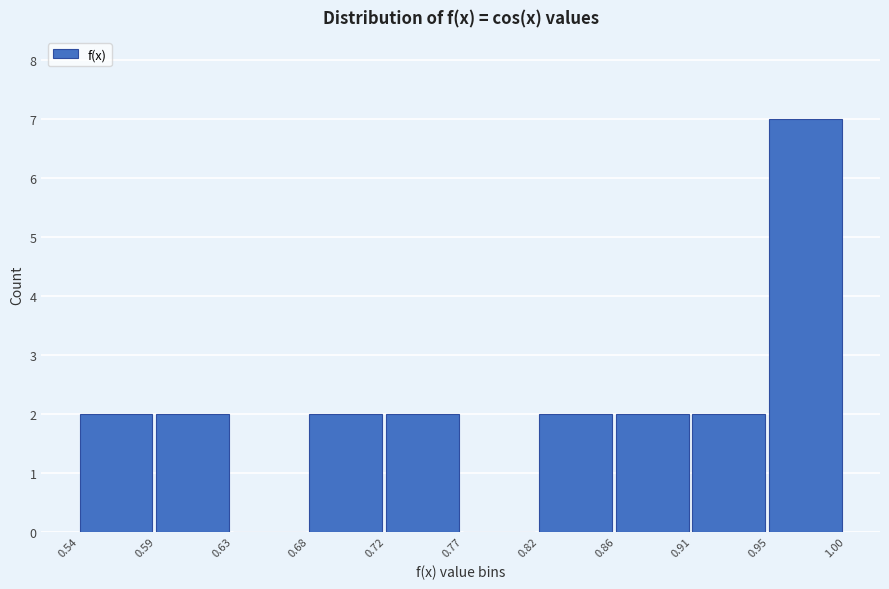

Reading left to right, list every bar in this chart as the range it spans on the x-axis followed by its height. The values are not printed on the chart, so give them approximately, as read against the axis.

0.54 to 0.59: 2
0.59 to 0.63: 2
0.63 to 0.68: 0
0.68 to 0.72: 2
0.72 to 0.77: 2
0.77 to 0.82: 0
0.82 to 0.86: 2
0.86 to 0.91: 2
0.91 to 0.95: 2
0.95 to 1.00: 7